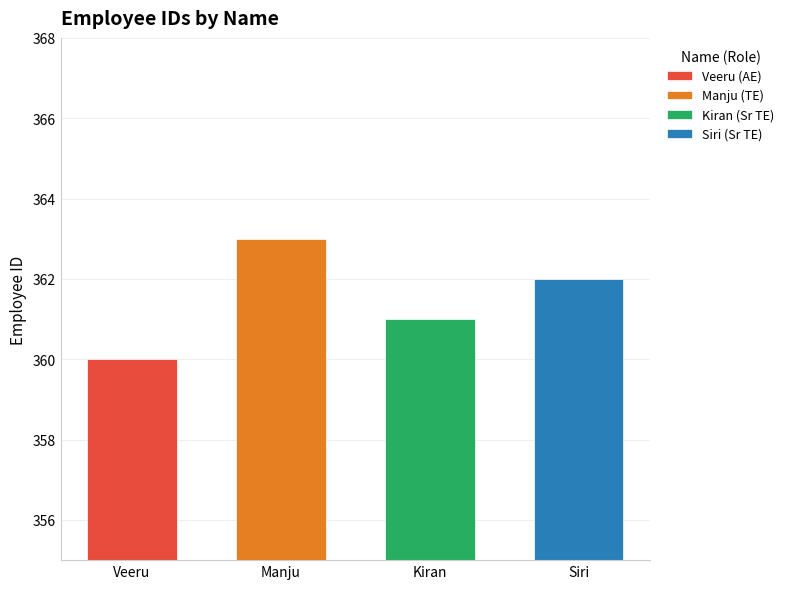

What is the sum of all values?

1446